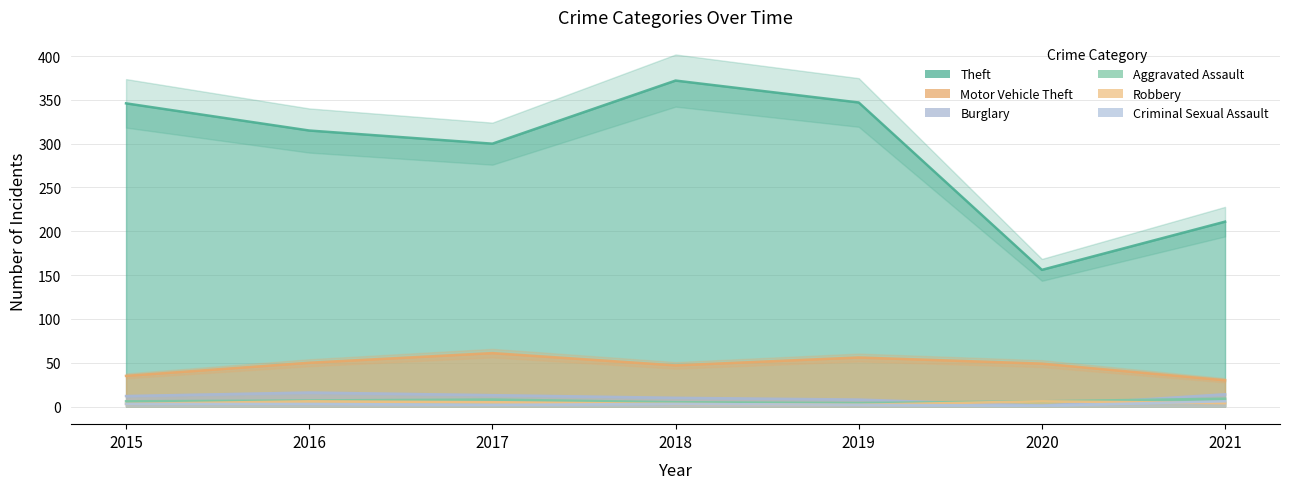

What is the lowest value of the Aggravated Assault series?

4